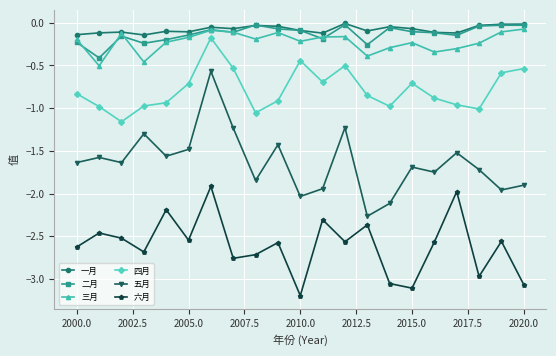

True or false: 三月 and 四月 cross at least once.

False